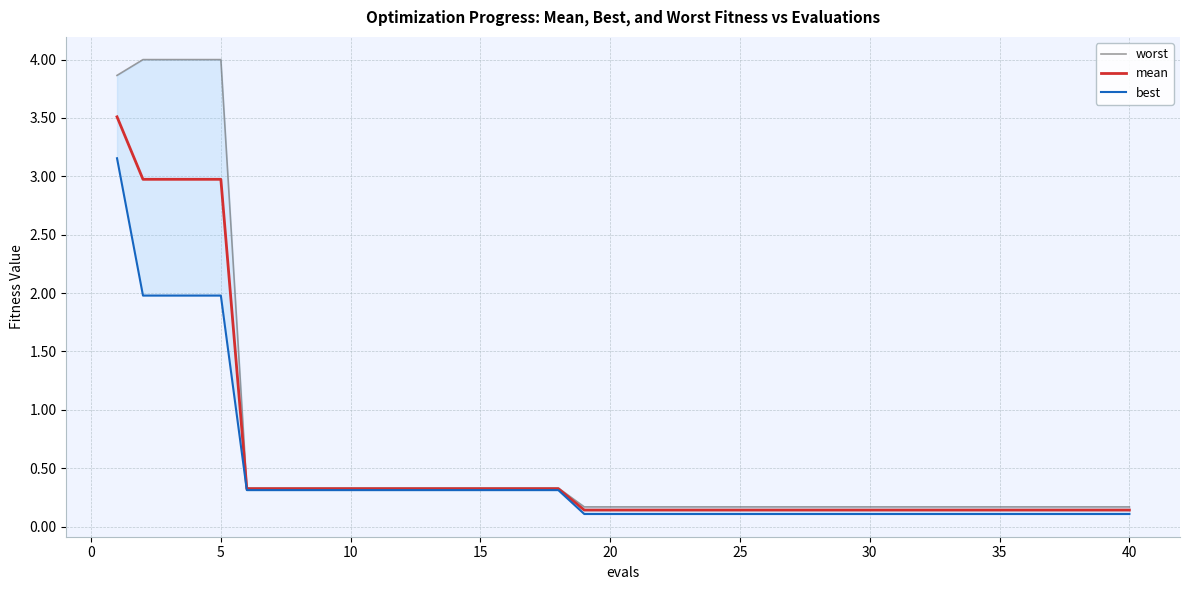

List the series in order of their overall mean, highest first.

worst, mean, best